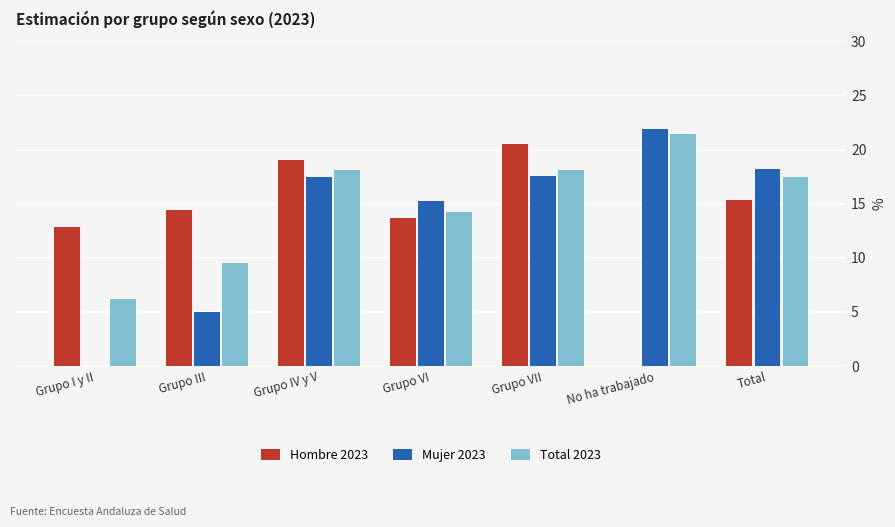

The Hombre 2023 series shows 10.1 at Total. True or false?

False